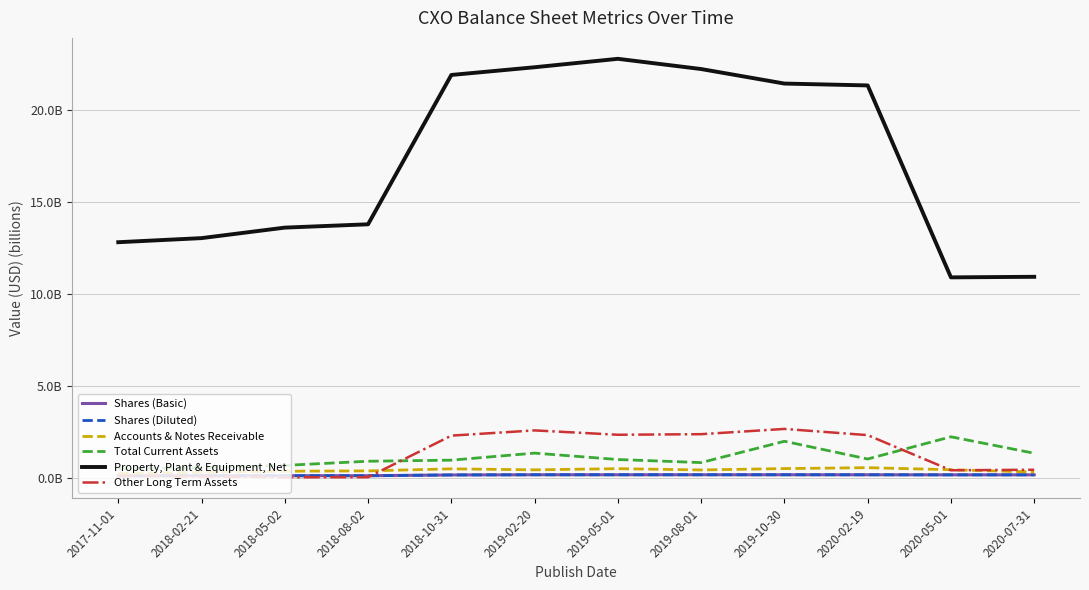

True or false: Total Current Assets and Other Long Term Assets cross at least once.

True